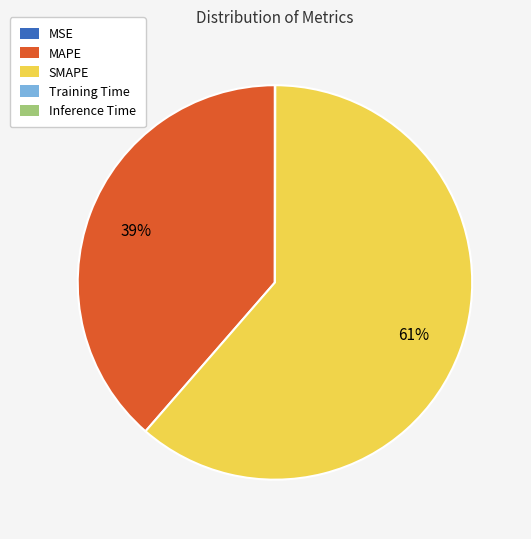

Does MAPE represent more than half of the total?

No